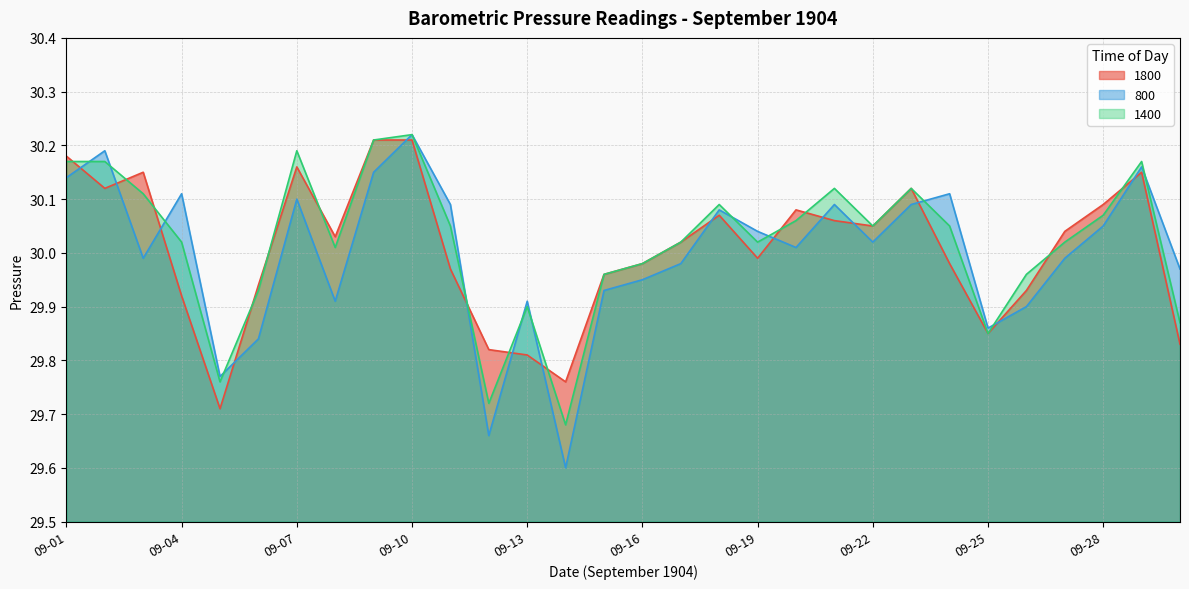

Where does the 1400 series first go above 30?

09-01